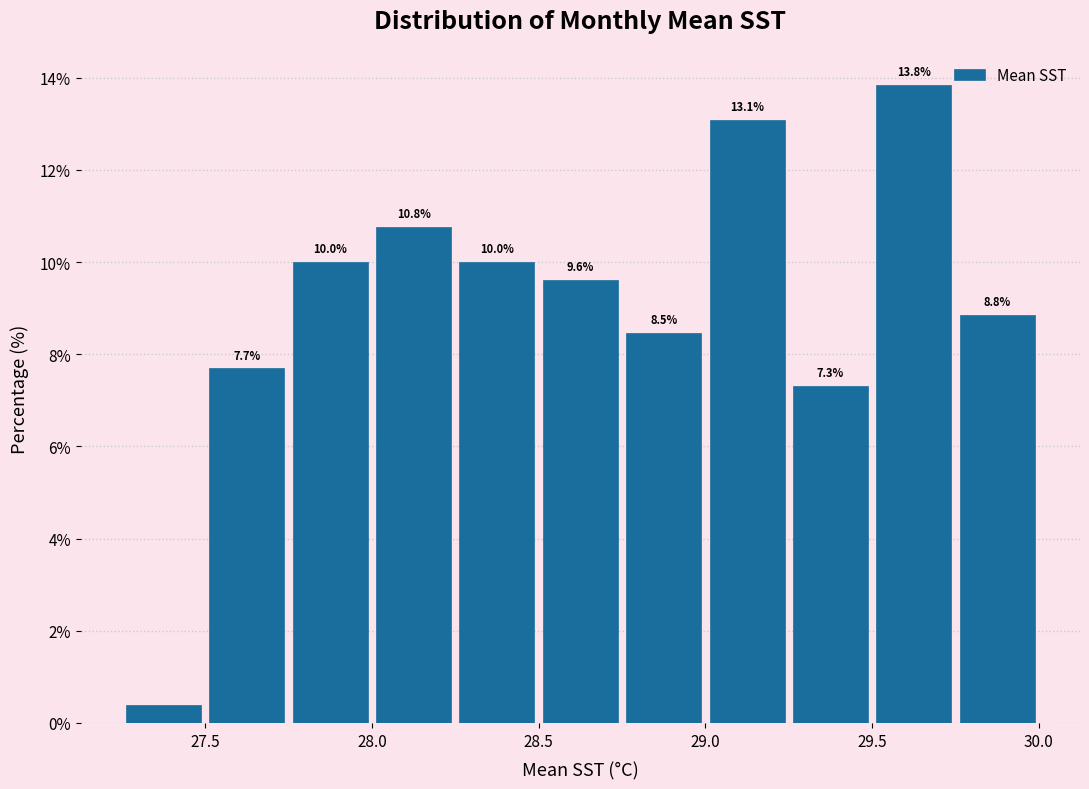

Over which range of the x-axis is the bar tallest?

29.50 to 29.75